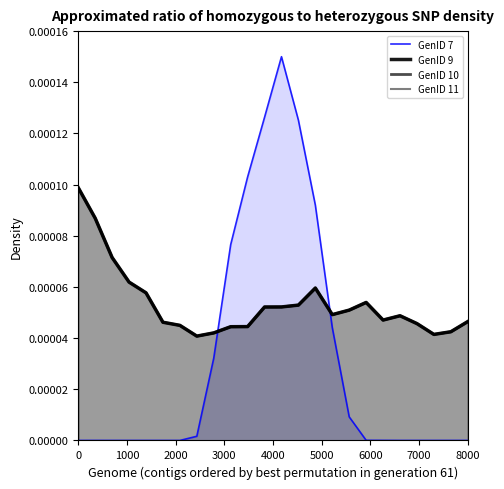

True or false: GenID 10 has more than 2 interior local peaks.

True